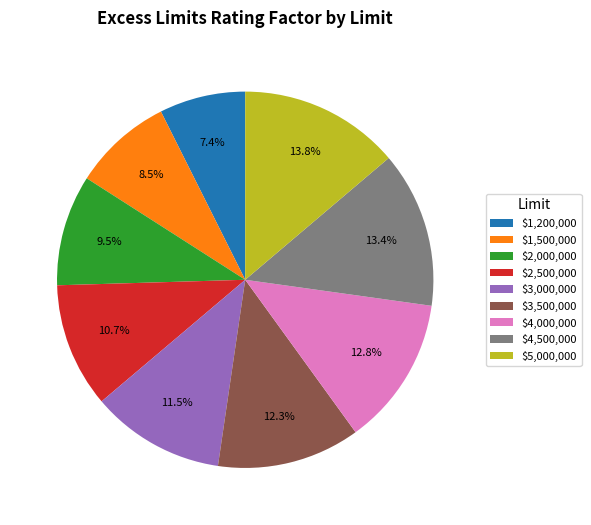

Do $3,000,000 and $2,500,000 together represent more than half of the pie?

No